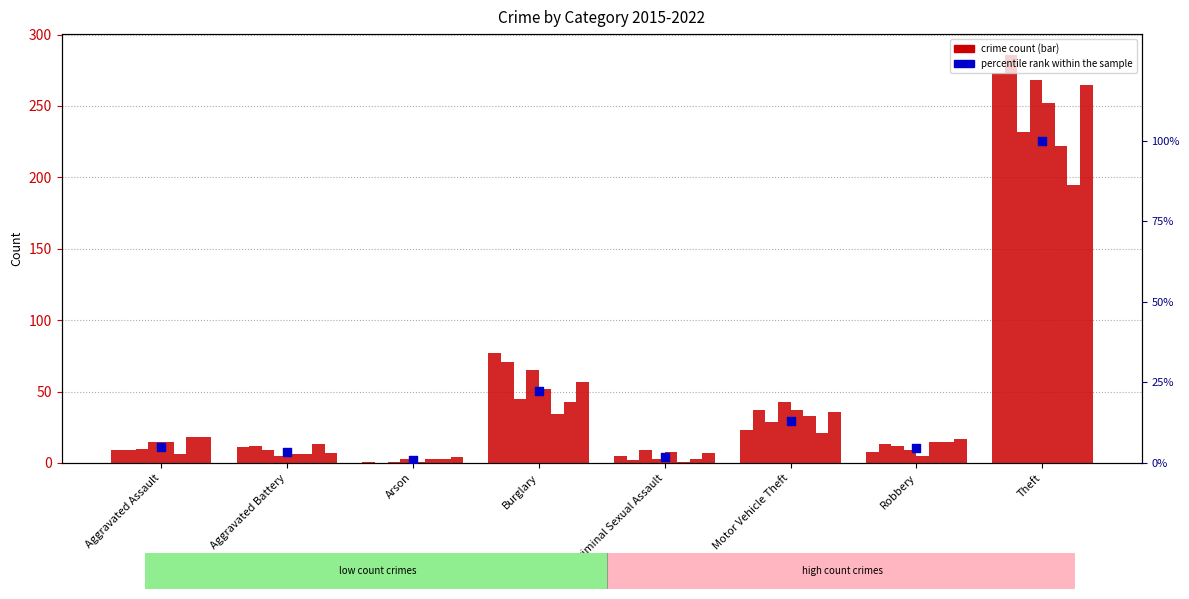

What is the ratio of the value at Aggravated Assault to the value at Burglary?

0.2